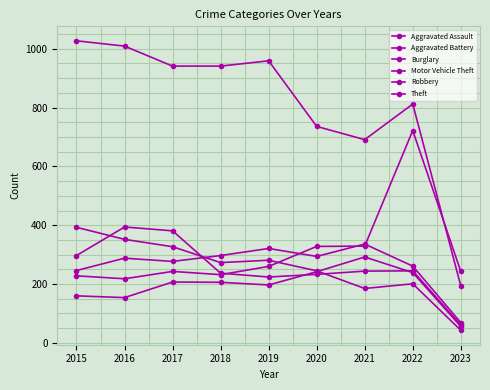

In Motor Vehicle Theft, how many points are lower than both neighbors (excluding endpoints)?

2